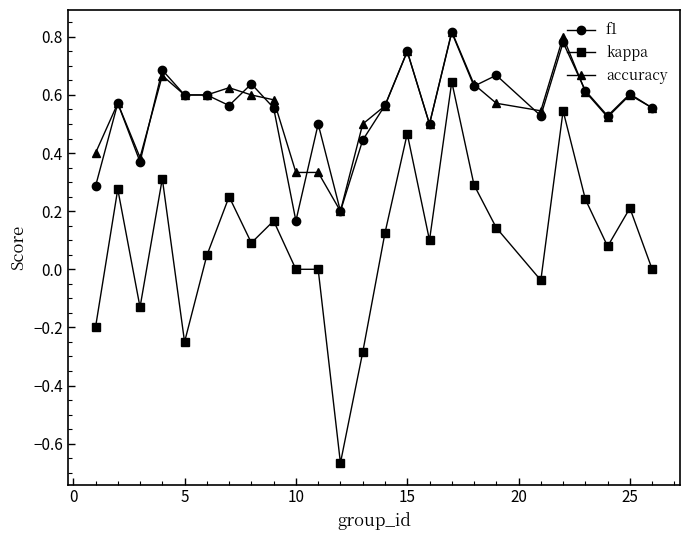

Which series has the widest spread of values?

kappa